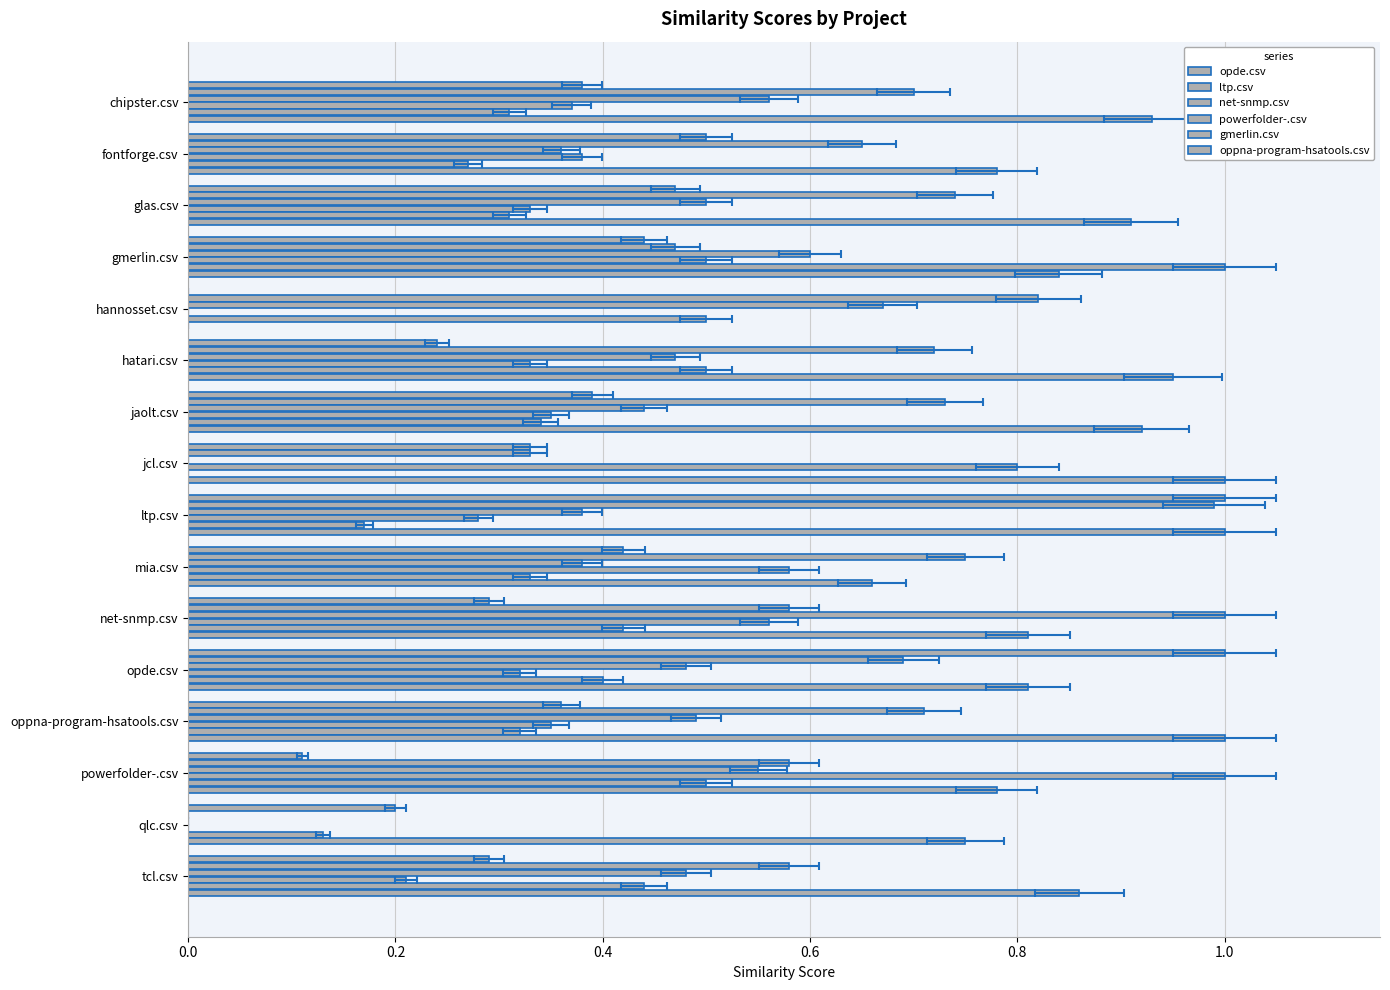

Rank the series at opde.csv from lowest to highest value.

powerfolder-.csv, gmerlin.csv, net-snmp.csv, ltp.csv, oppna-program-hsatools.csv, opde.csv